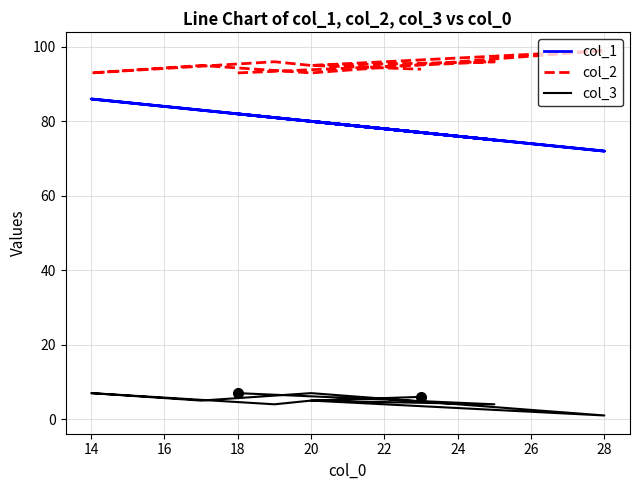

What is the value of the col_2 point at the 4th from the left?

99